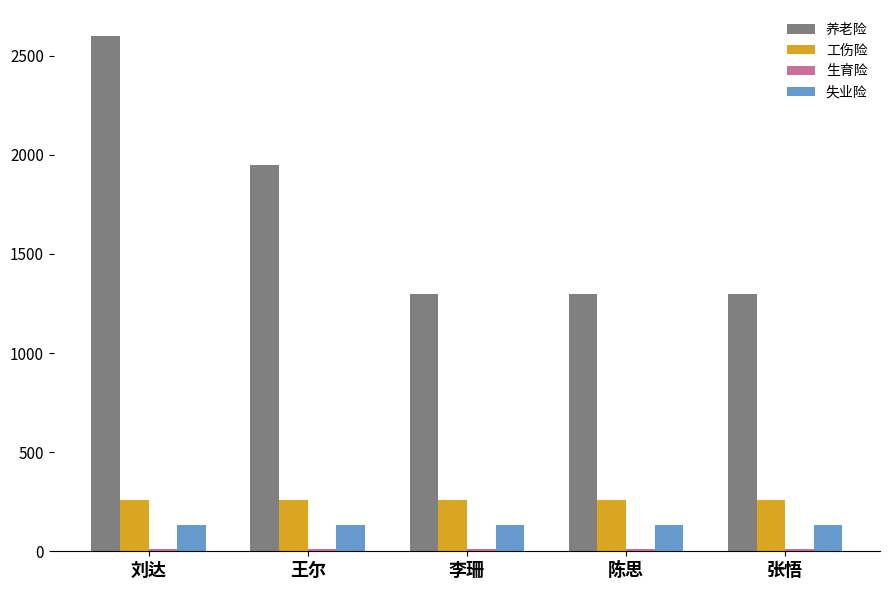

Between 刘达 and 王尔, which series saw the biggest shift?

养老险